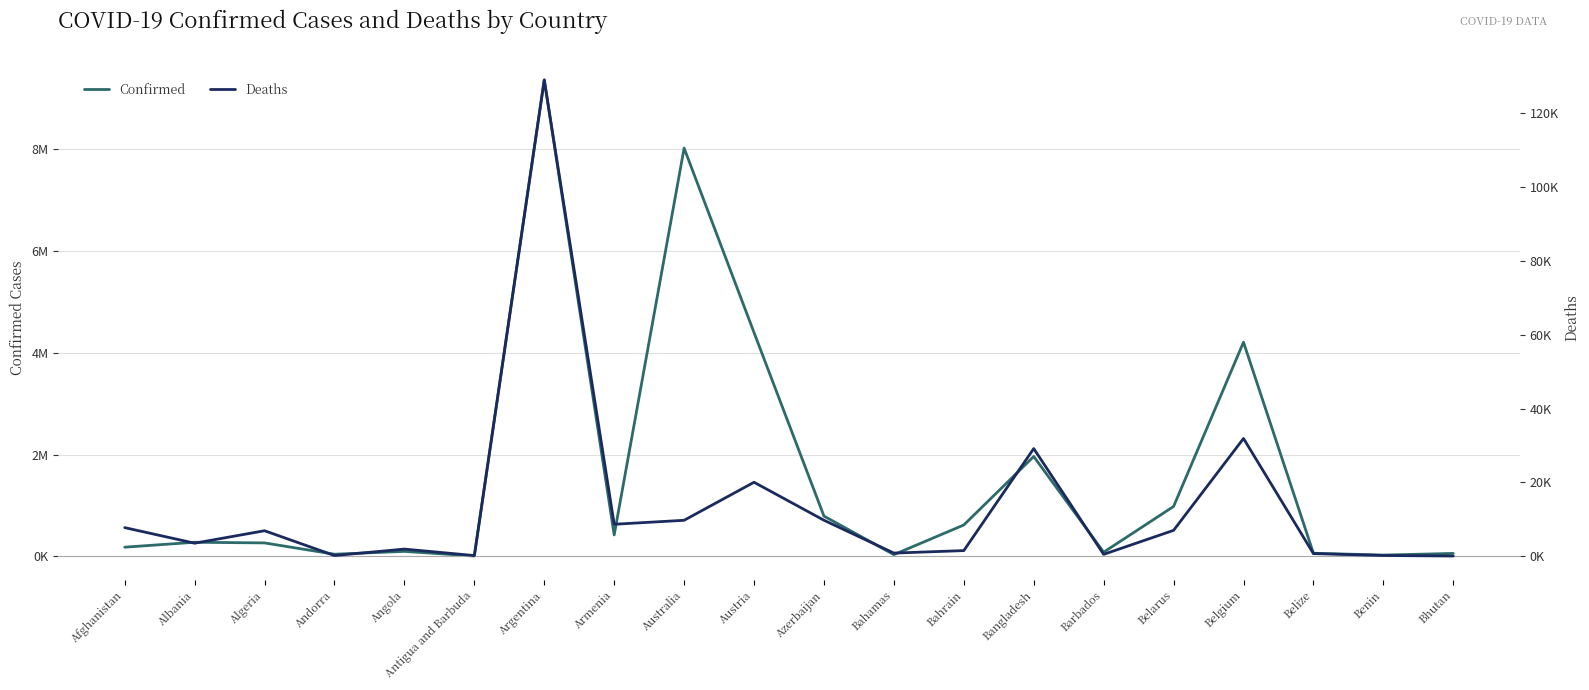

Between Afghanistan and Andorra, which series saw the biggest shift?

Confirmed